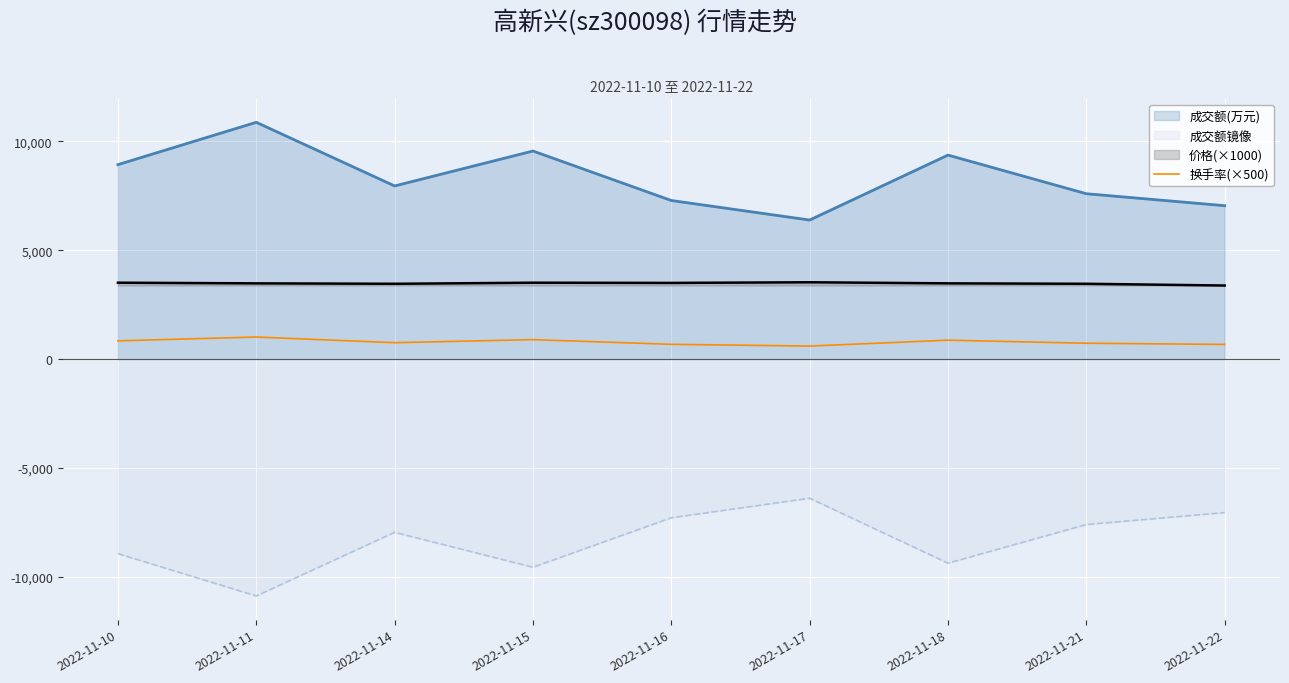

True or false: there are more than 0 points higher than both neighbors.

True